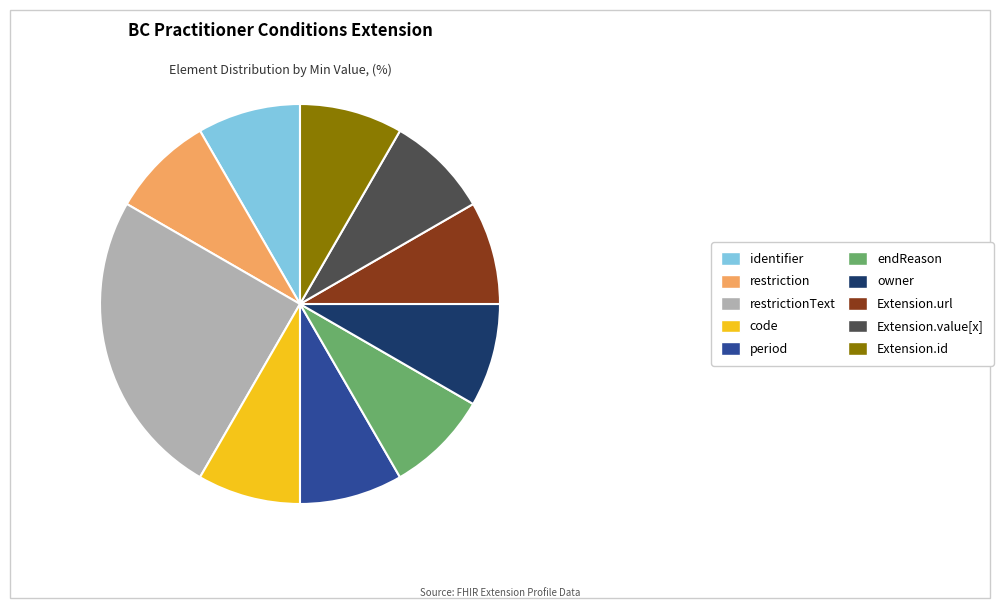

Which category has the biggest portion of the pie?

restrictionText